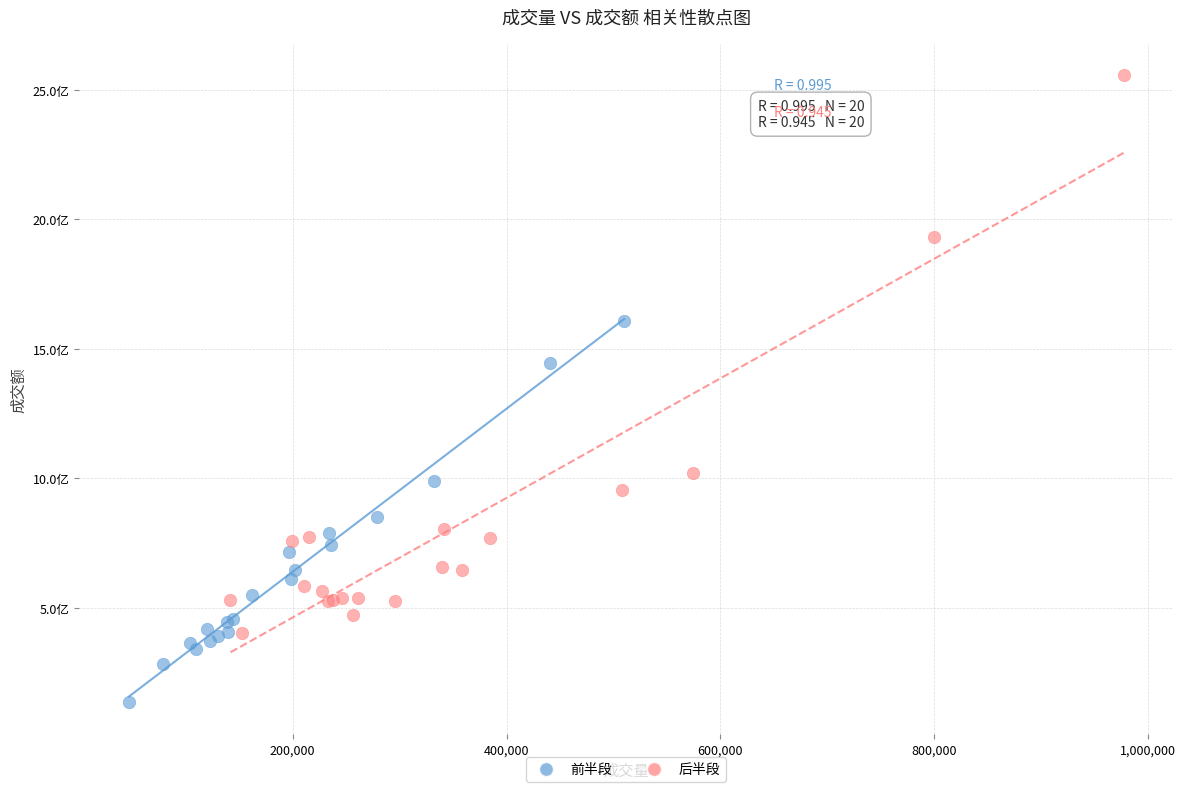

What are all the series names shown in the legend?

前半段, 后半段